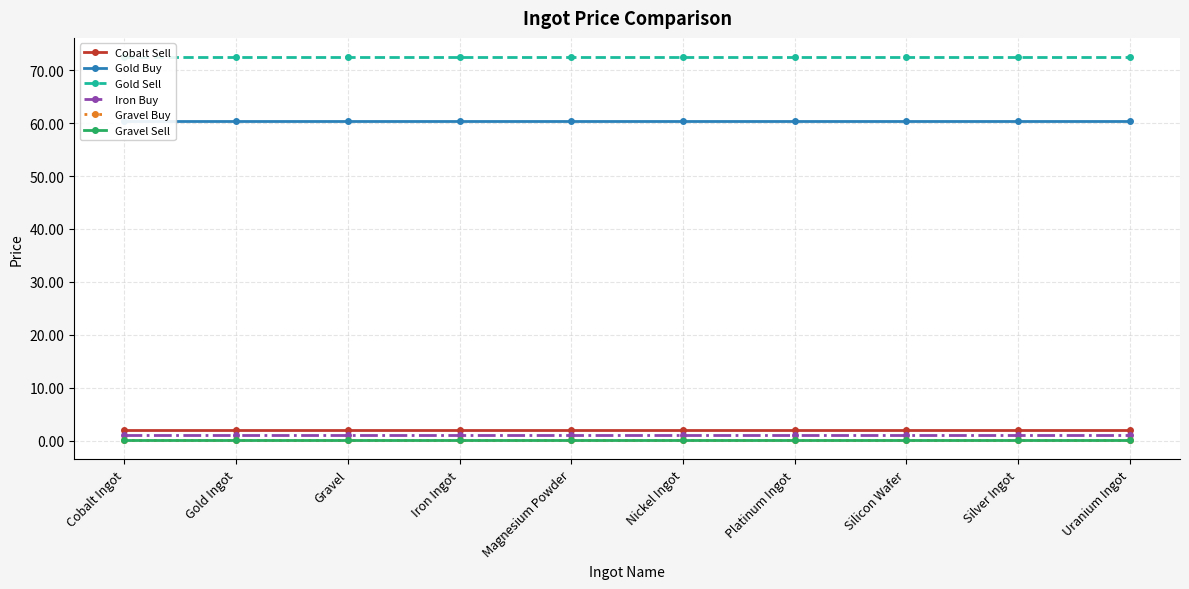

Rank the categories by Gold Sell value from highest to lowest.

Cobalt Ingot, Gold Ingot, Gravel, Iron Ingot, Magnesium Powder, Nickel Ingot, Platinum Ingot, Silicon Wafer, Silver Ingot, Uranium Ingot